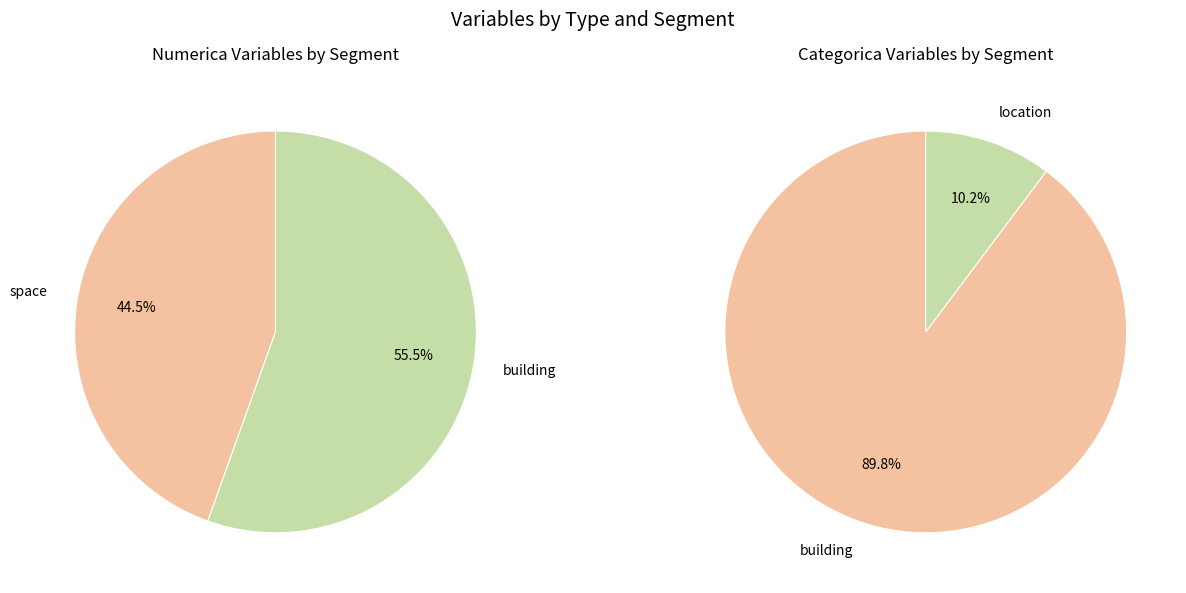

The Numerica slice represents 49% of the pie. True or false?

False